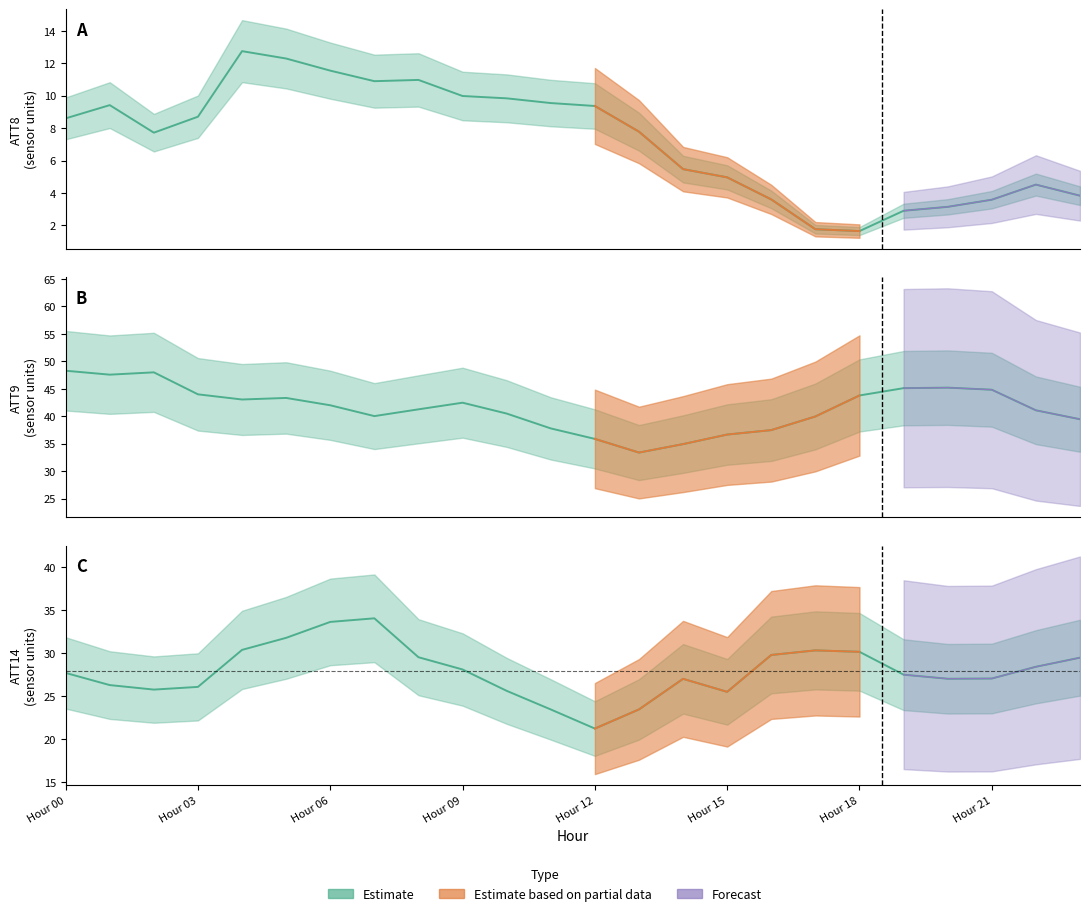

How many lines are shown in the chart?

3